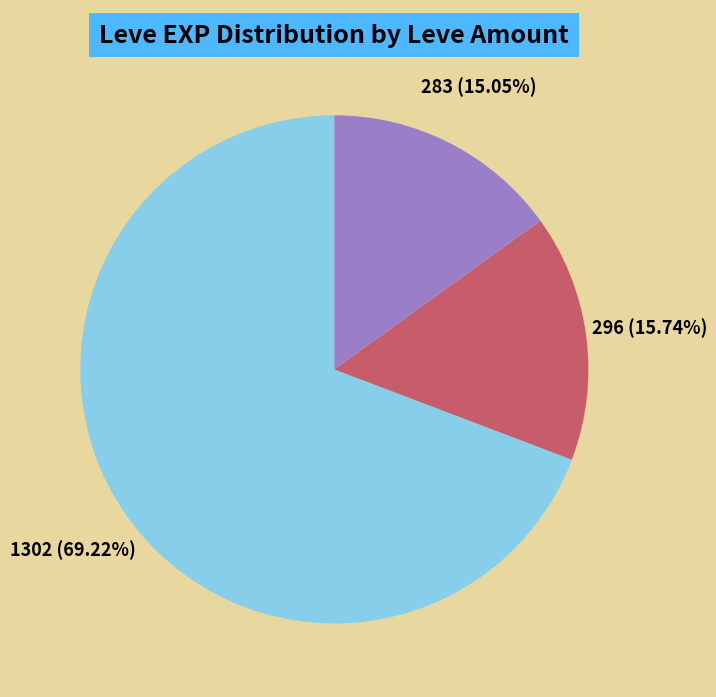

To the nearest percent, what is the average slice percentage?

33%